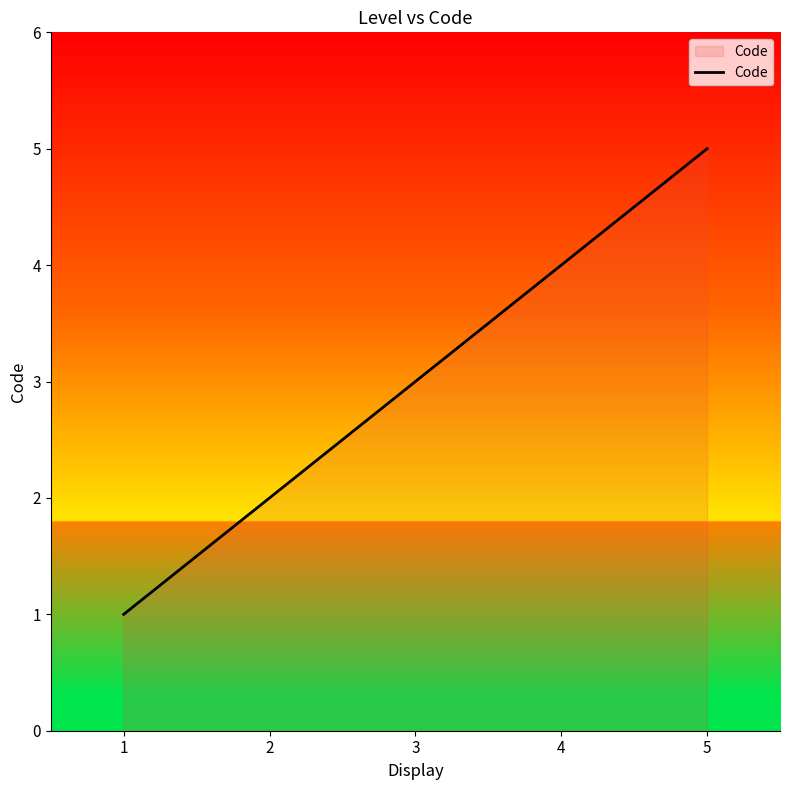

Reading left to right, transcribe all the data shown in this chart.

1=1	2=2	3=3	4=4	5=5